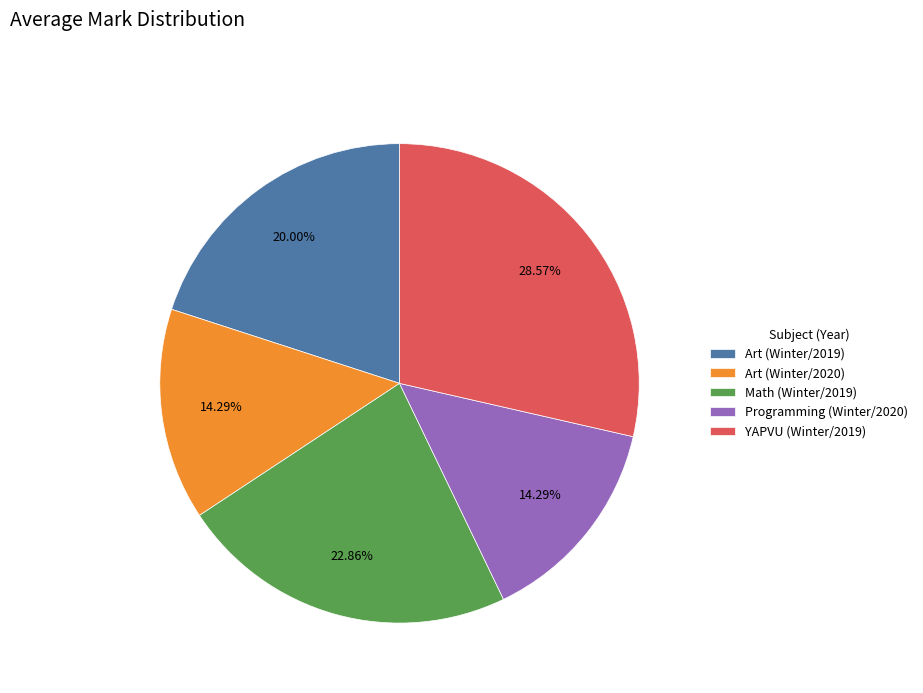

Is it true that Art (Winter/2019) is 11% of the pie?

False